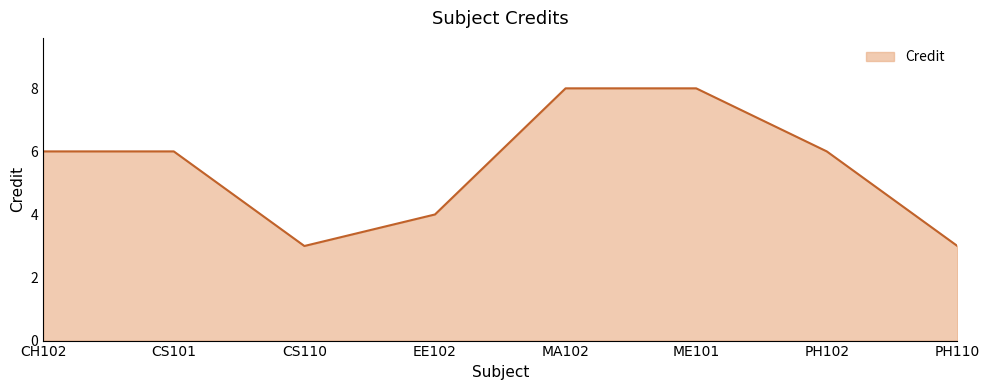

What is the maximum value shown in the chart?

8